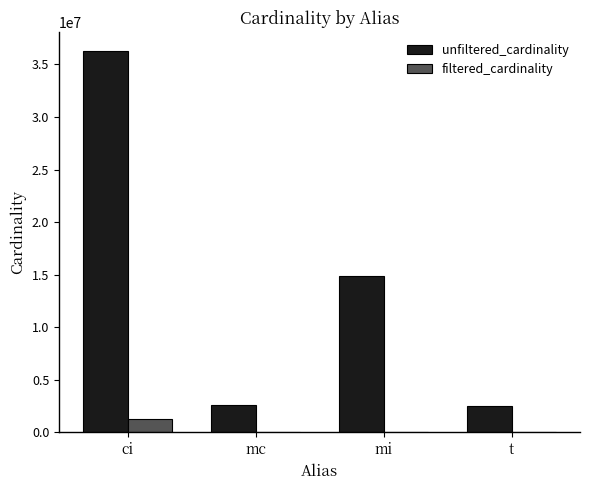

At which label does unfiltered_cardinality first exceed 14835720?

ci